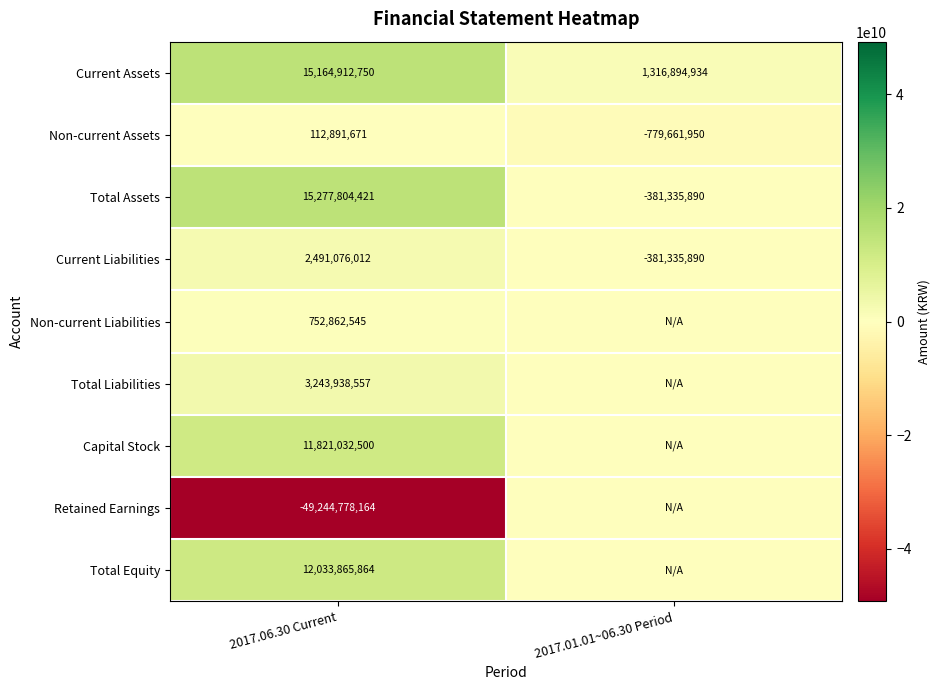

Is it true that Total Assets equals 9615860298 at 2017.06.30 Current?

False